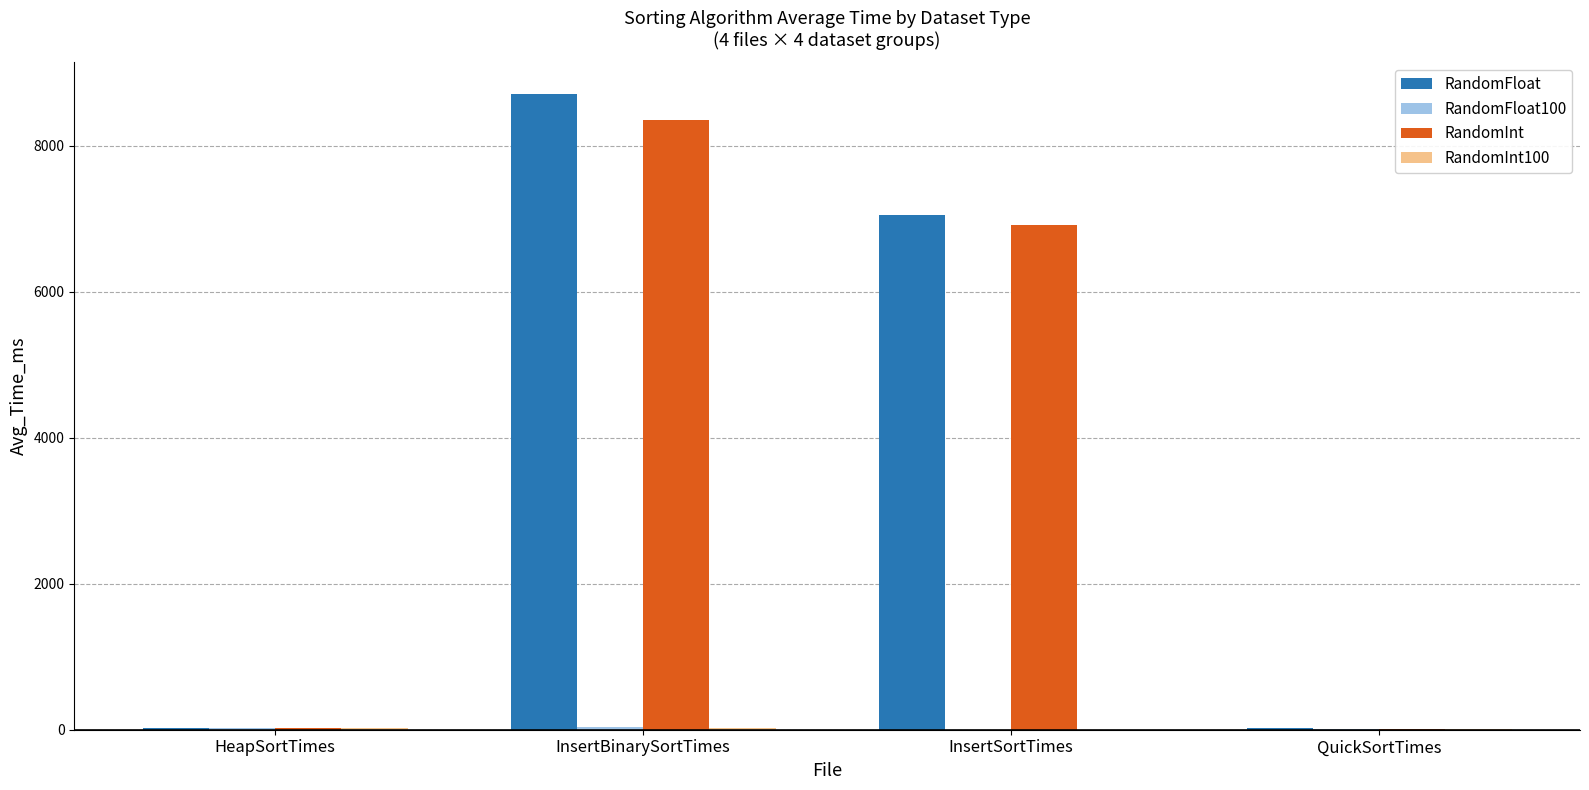

What is the difference between the RandomInt values at InsertSortTimes and InsertBinarySortTimes?

1442.2